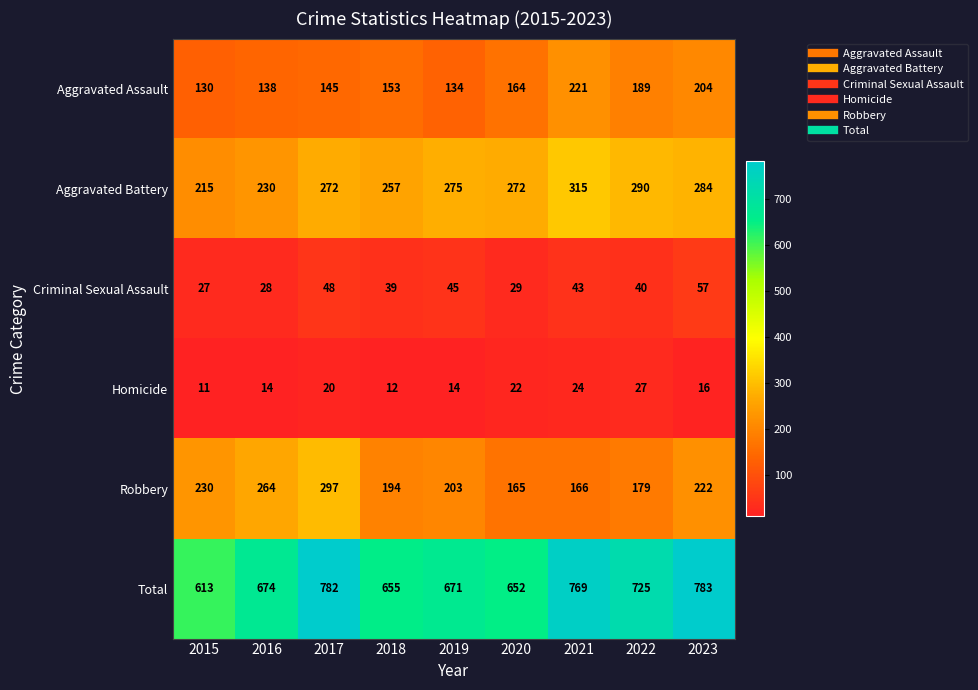

At 2017, list the series in order from largest to smallest.

Total, Robbery, Aggravated Battery, Aggravated Assault, Criminal Sexual Assault, Homicide